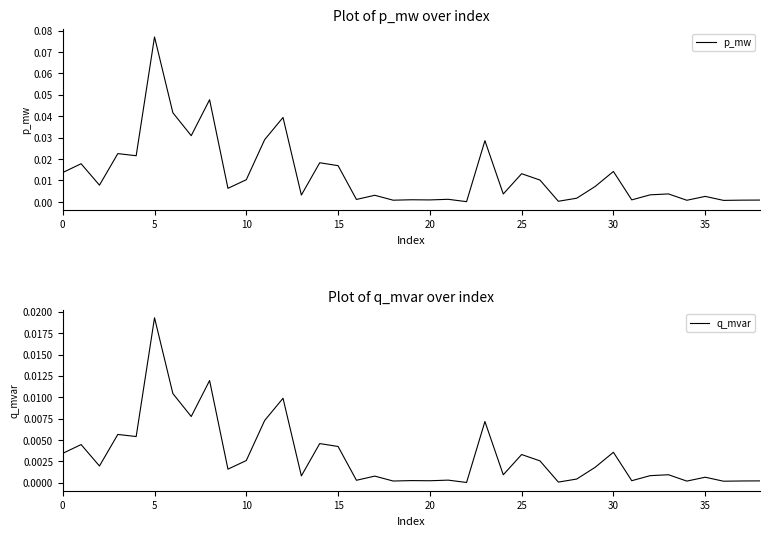

Reading left to right, what are all the values shown in this chart?

p_mw: 0.0	0.0	0.0	0.0	0.0	0.1	0.0	0.0	0.0	0.0	0.0	0.0	0.0	0.0	0.0	0.0	0.0	0.0	0.0	0.0	0.0	0.0	0.0	0.0	0.0	0.0	0.0	0.0	0.0	0.0	0.0	0.0	0.0	0.0	0.0	0.0	0.0	0.0	0.0
q_mvar: 0.0	0.0	0.0	0.0	0.0	0.0	0.0	0.0	0.0	0.0	0.0	0.0	0.0	0.0	0.0	0.0	0.0	0.0	0.0	0.0	0.0	0.0	0.0	0.0	0.0	0.0	0.0	0.0	0.0	0.0	0.0	0.0	0.0	0.0	0.0	0.0	0.0	0.0	0.0